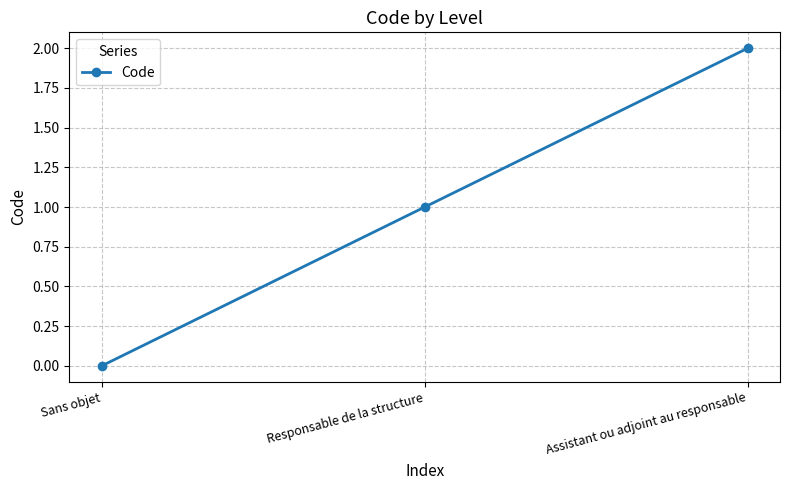

What is the ratio of the value at Responsable de la structure to the value at Assistant ou adjoint au responsable?

0.5